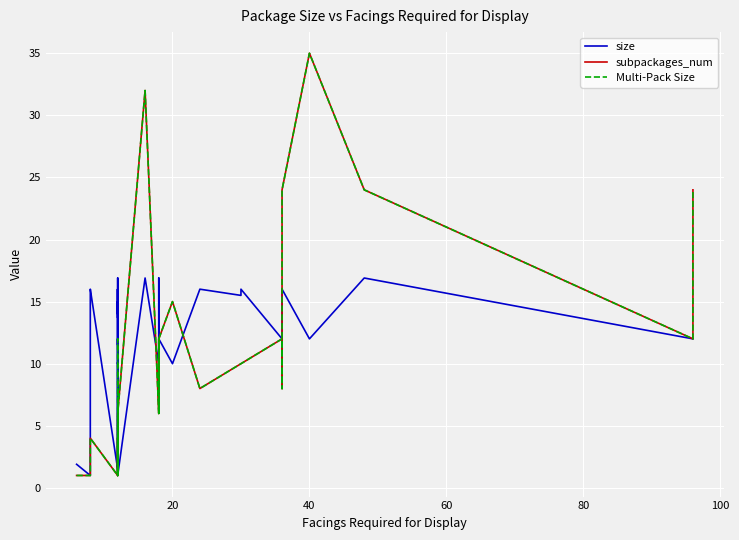

At how many categories does at least one series exceed 23?

5